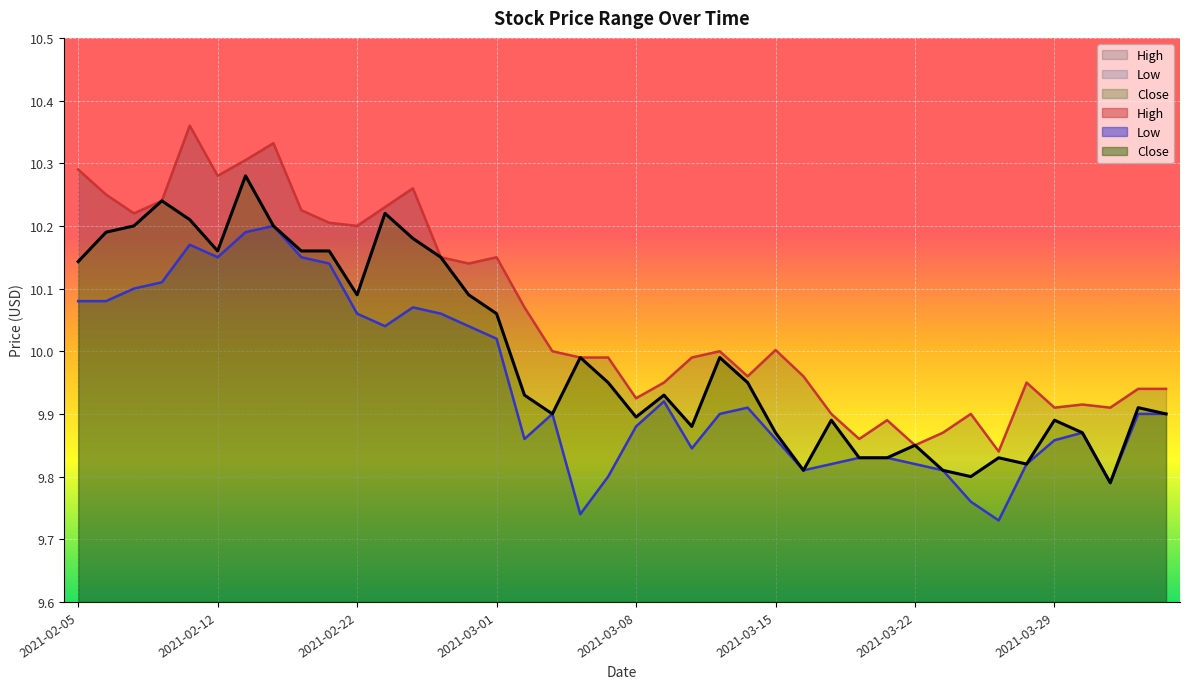

Is it true that Low equals 17.6 at 2021-02-24?

False